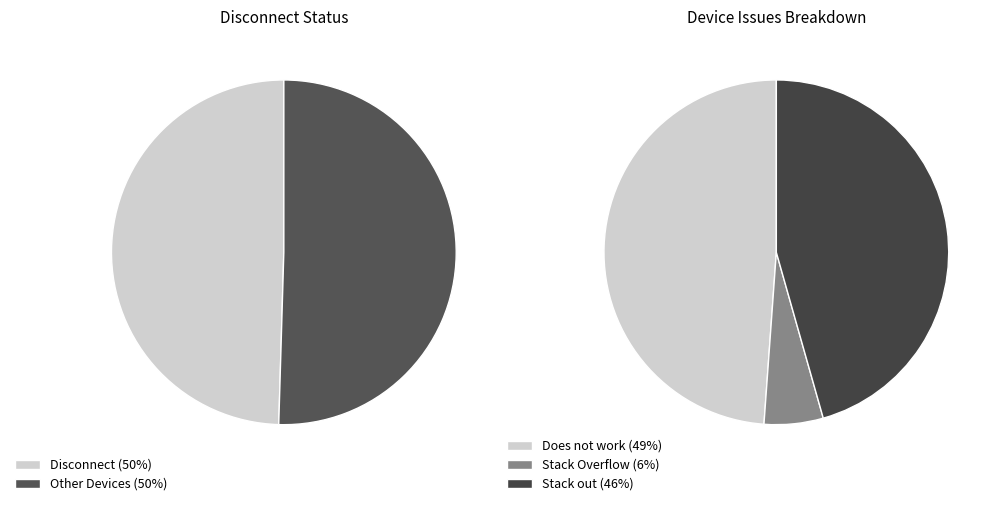

Does Stack out represent more than half of the total?

No